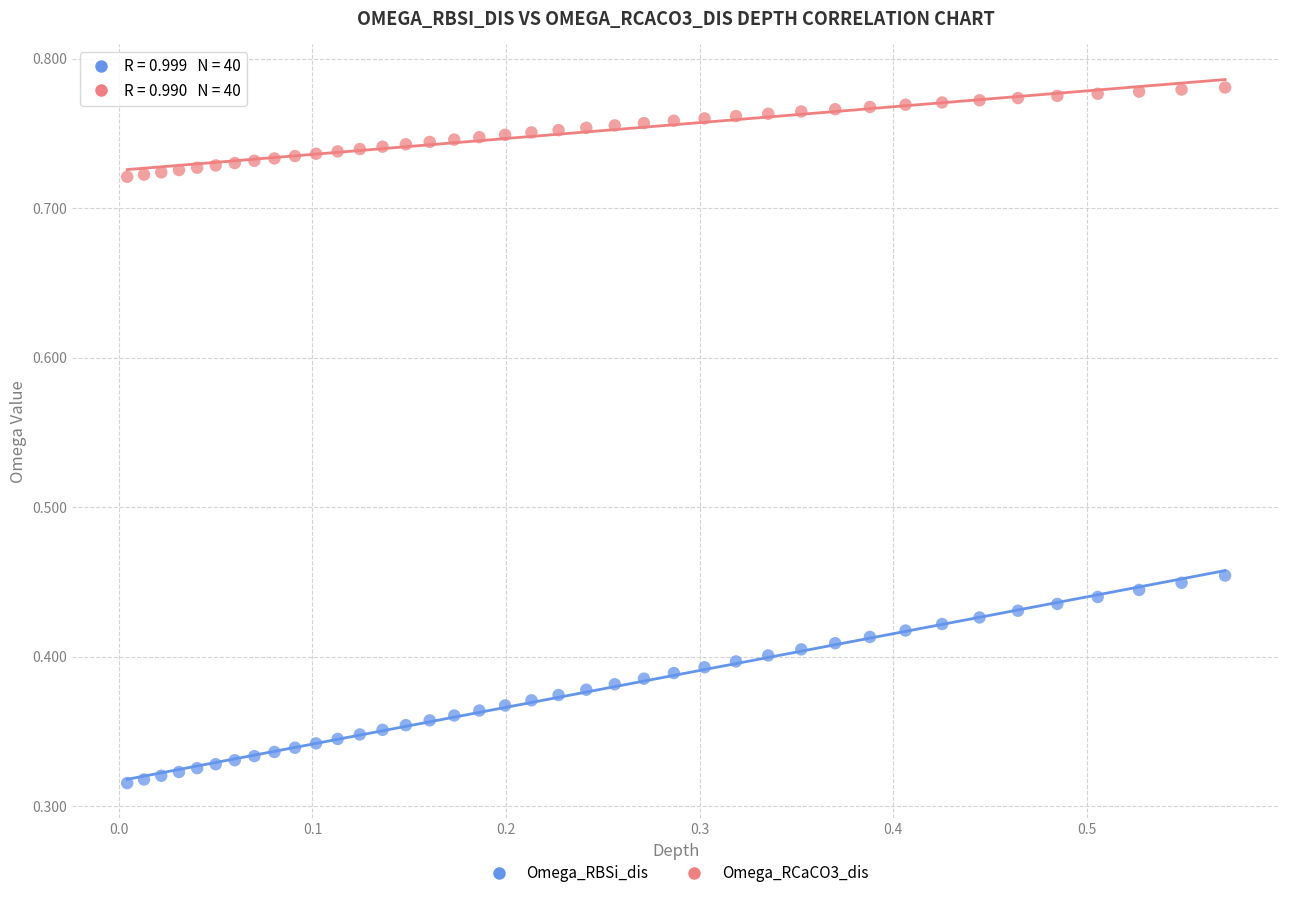

Which series reaches the minimum Y coordinate?

Omega_RBSi_dis